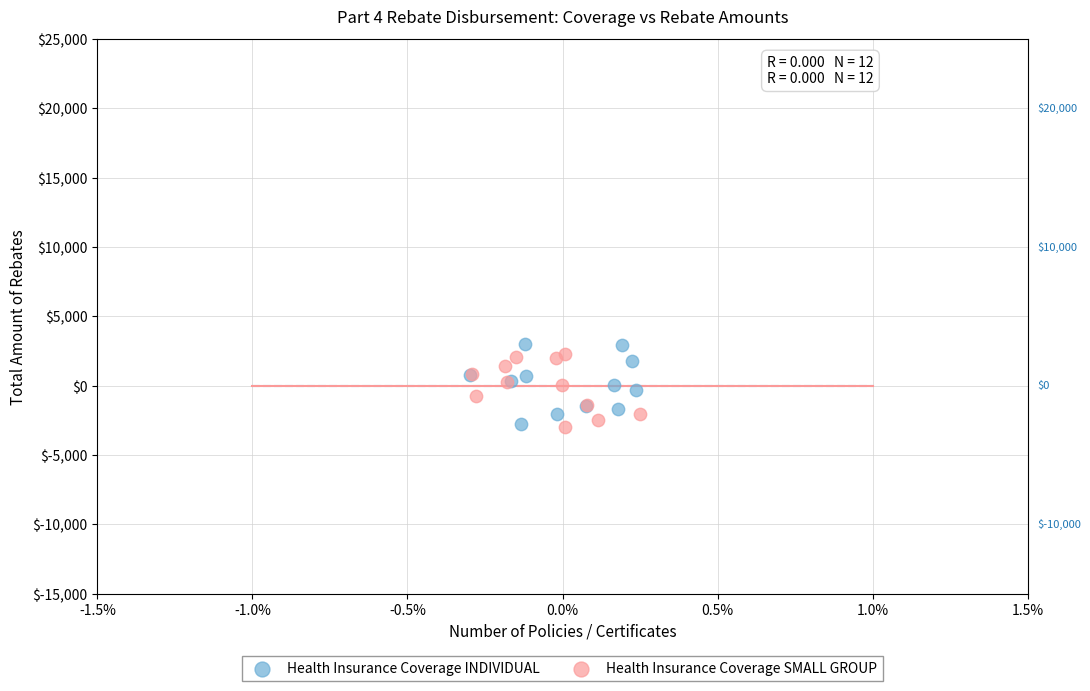

Which series has the largest Y range (max minus min)?

Health Insurance Coverage INDIVIDUAL